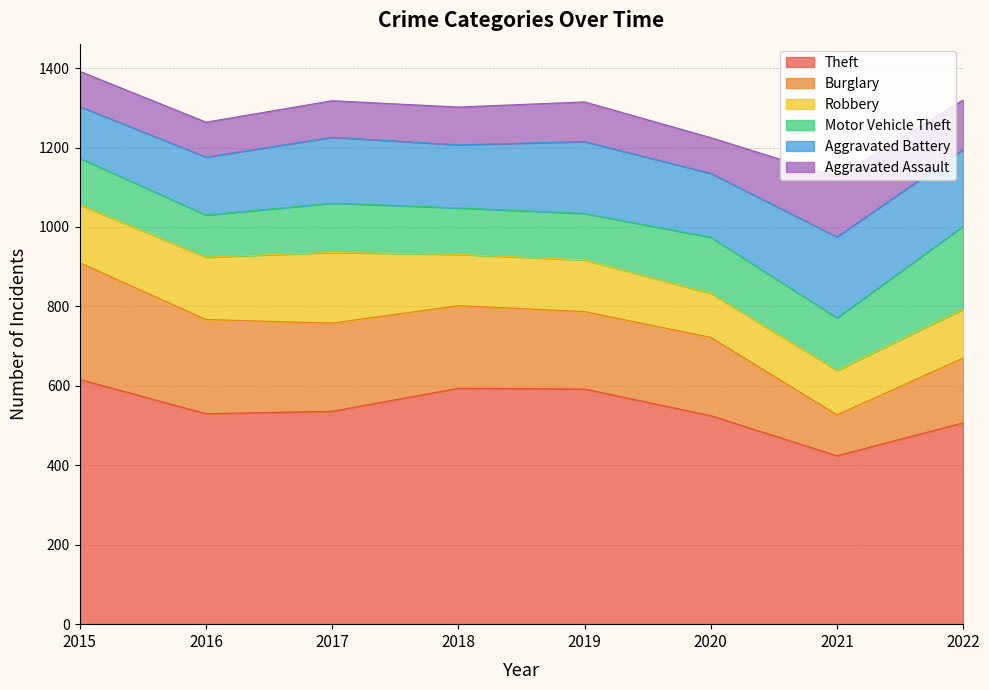

Where is Motor Vehicle Theft nearest to the value 157?

2020